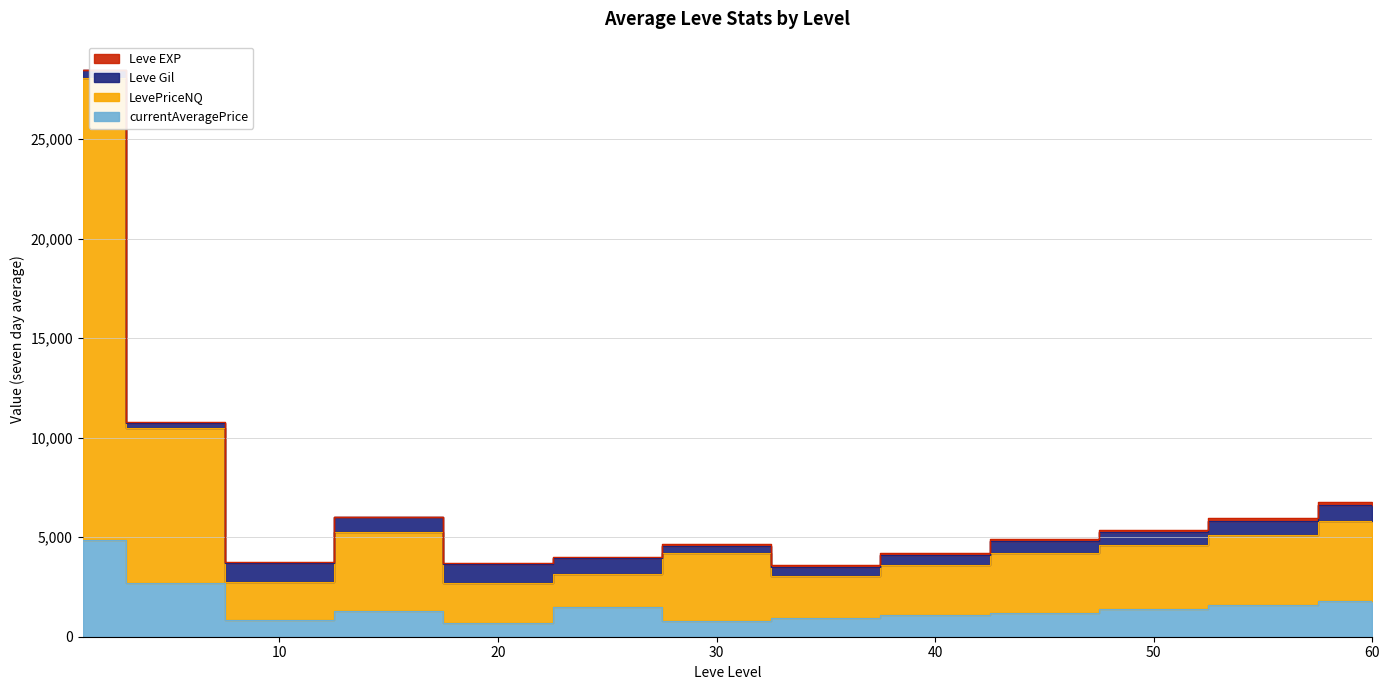

Where is the first local minimum for currentAveragePrice?

10